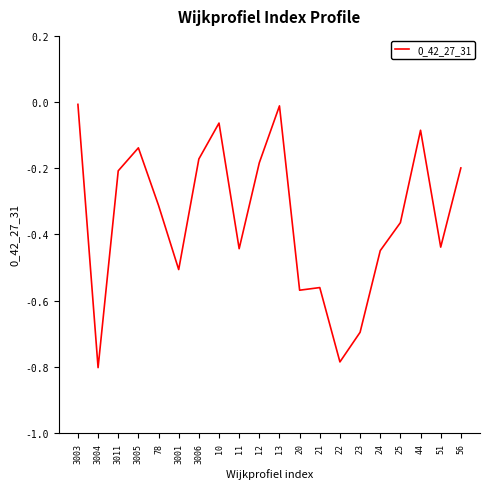

Is it true that the value at 11 is -0.7?

False